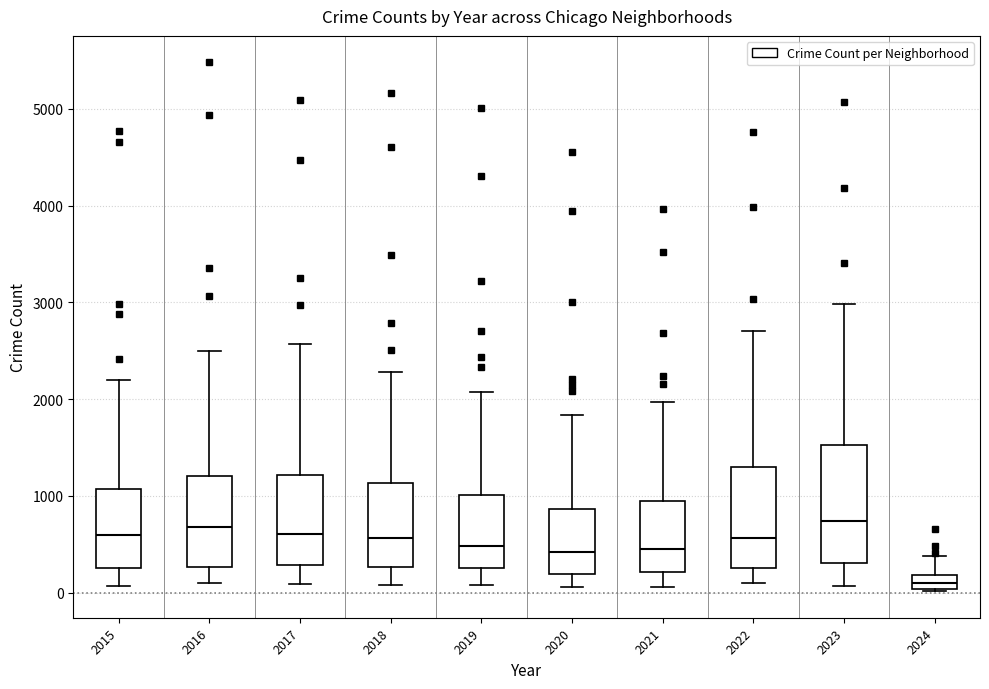

Which box is the tallest, from its lower edge to its upper edge?

2023